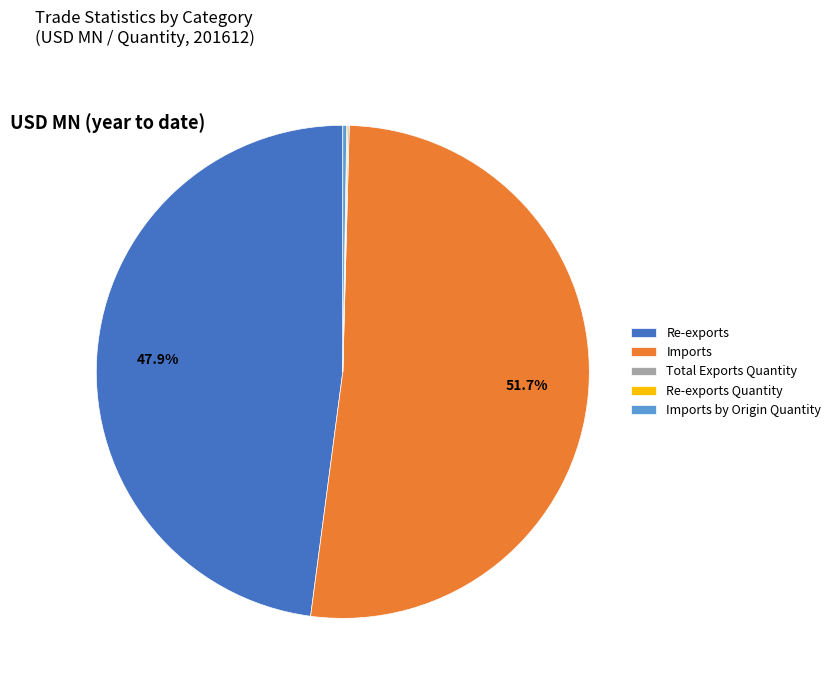

Which slice represents more than half of the pie?

Imports